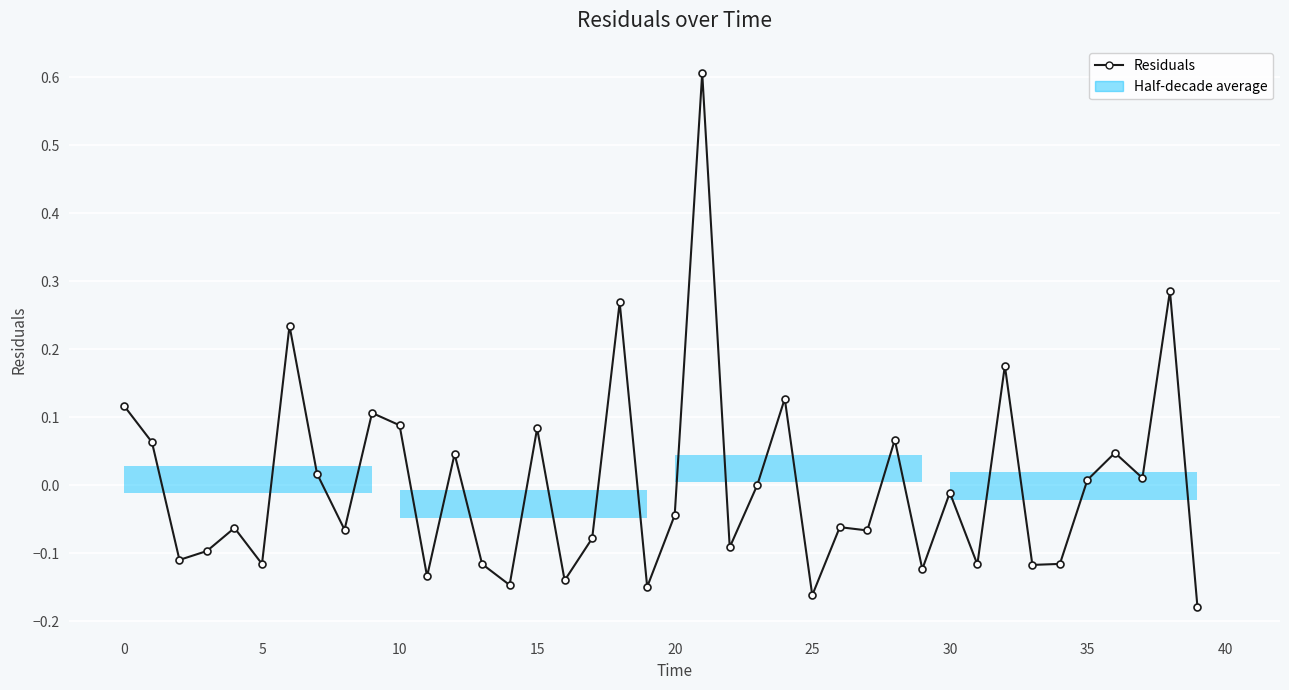

What is the maximum value shown in the chart?

0.6